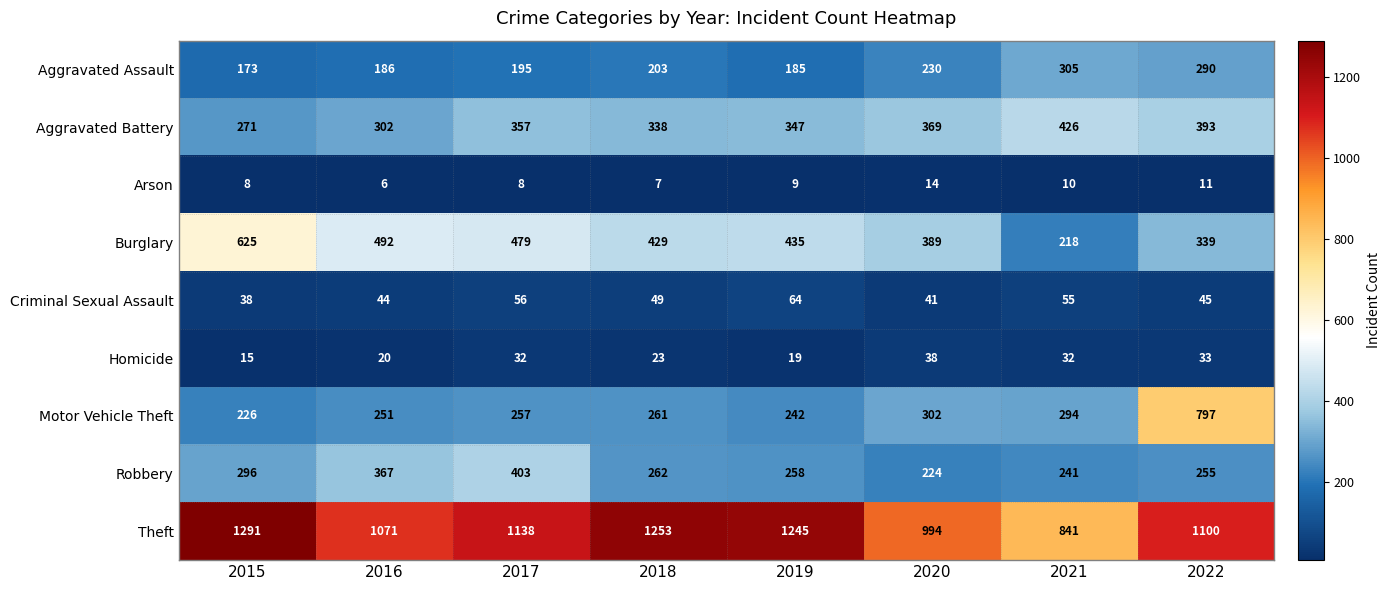

Count the number of categories in the chart.

8